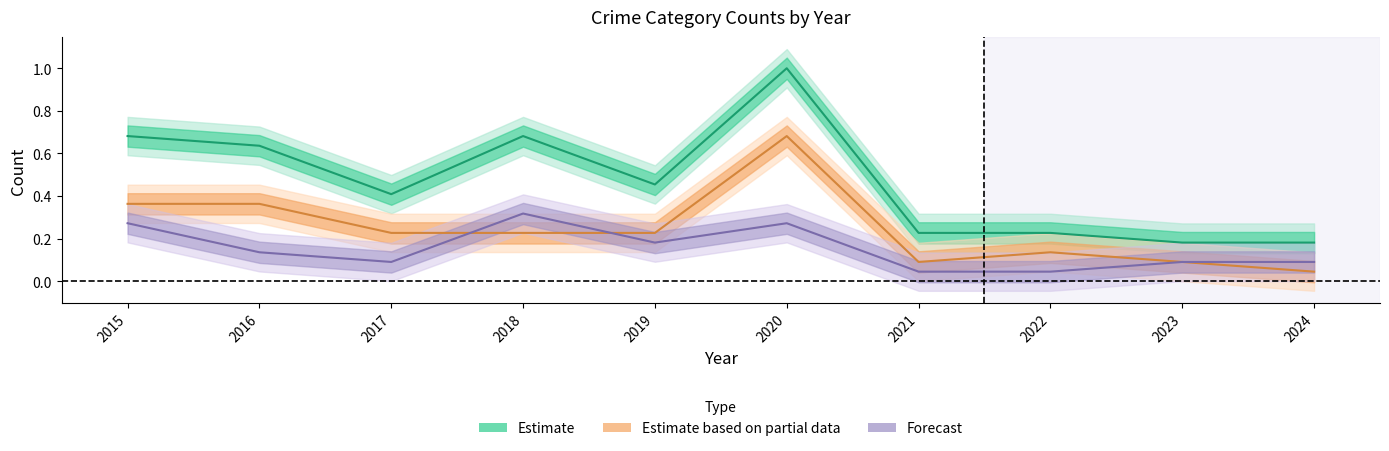

Where is Theft nearest to the value 0?

2024